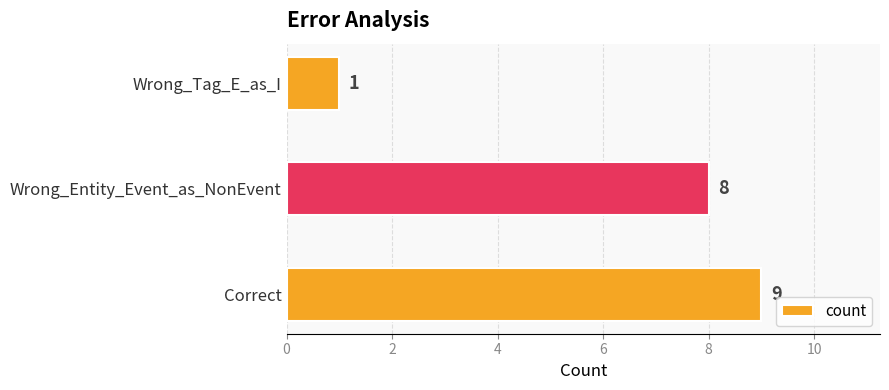

At which category does the chart reach its minimum across all series?

Wrong_Tag_E_as_I